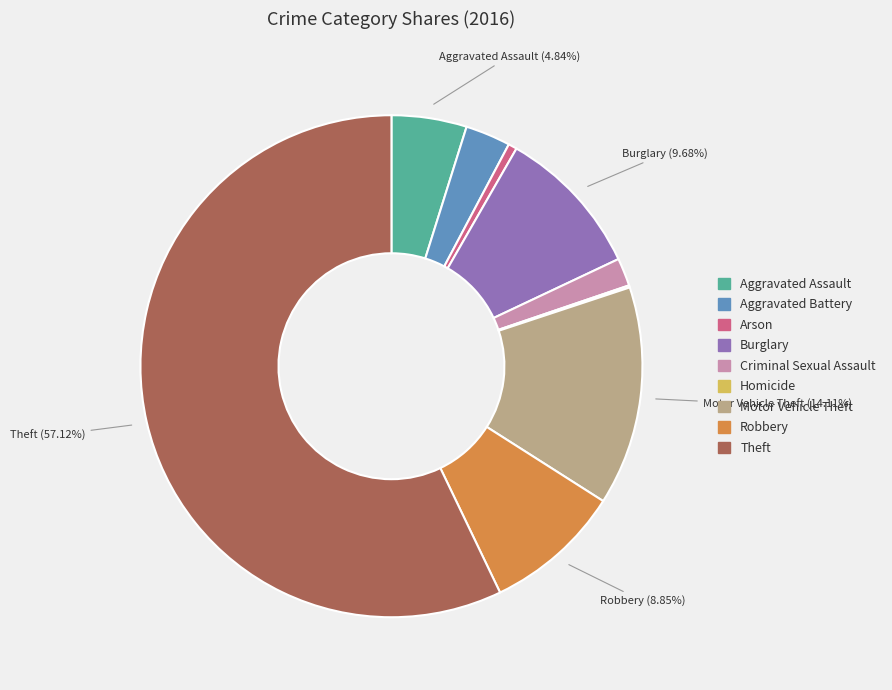

To the nearest percent, what is the difference between the Theft and Aggravated Assault slice percentages?

52%